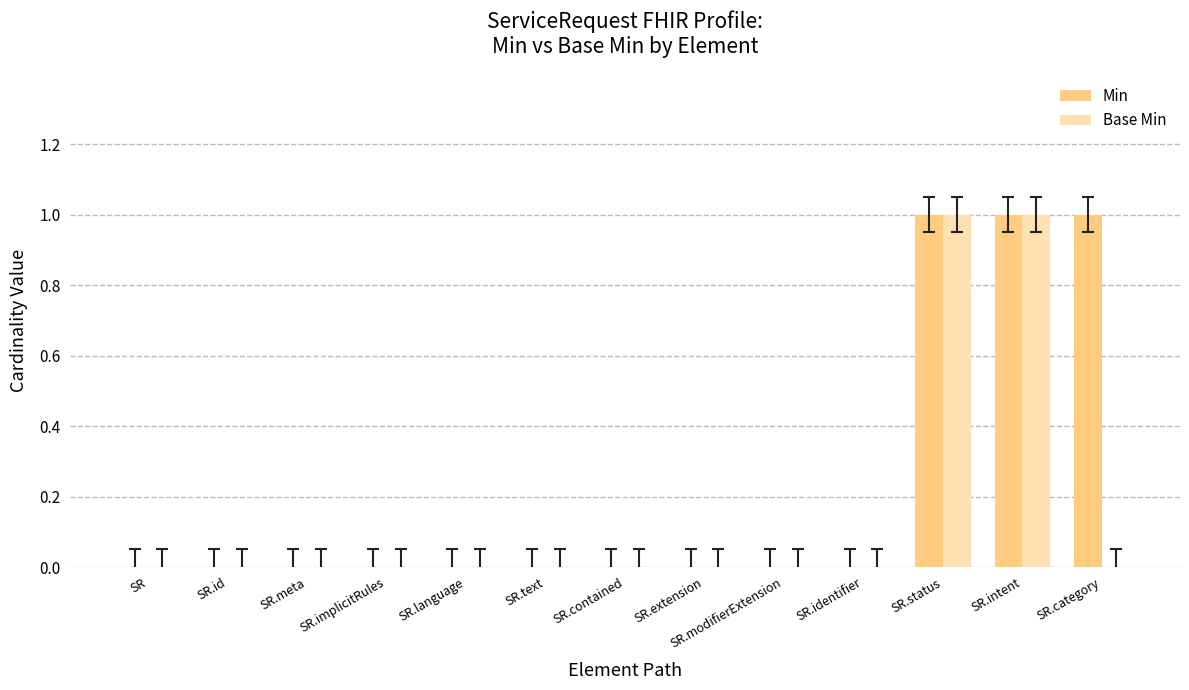

Which series has the largest total across all categories?

Min